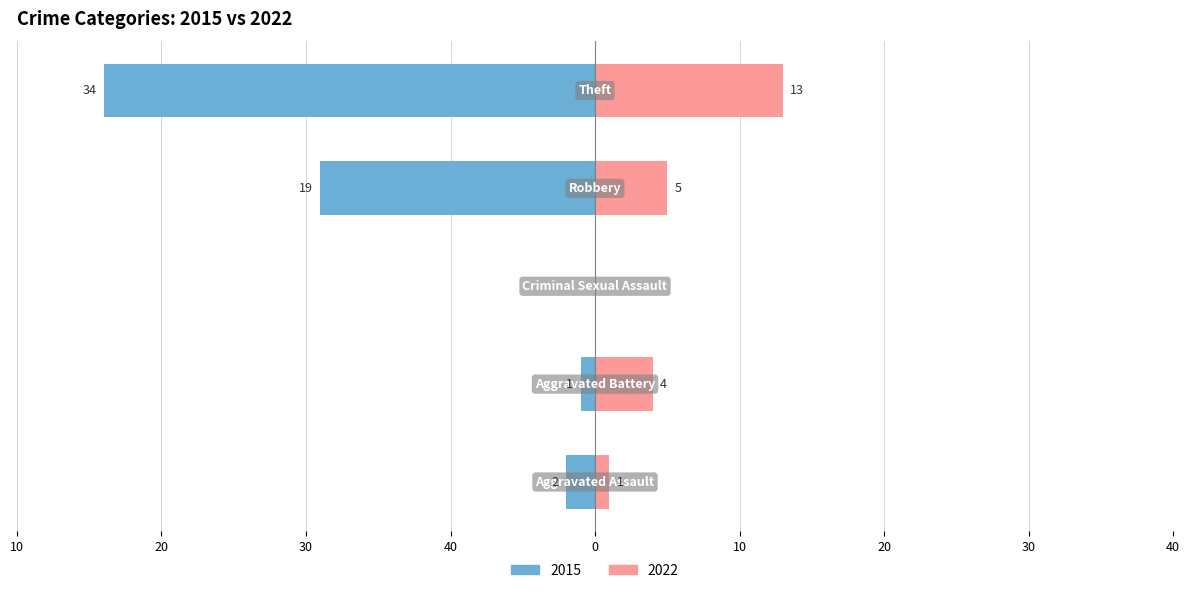

Which series has the widest spread of values?

2015